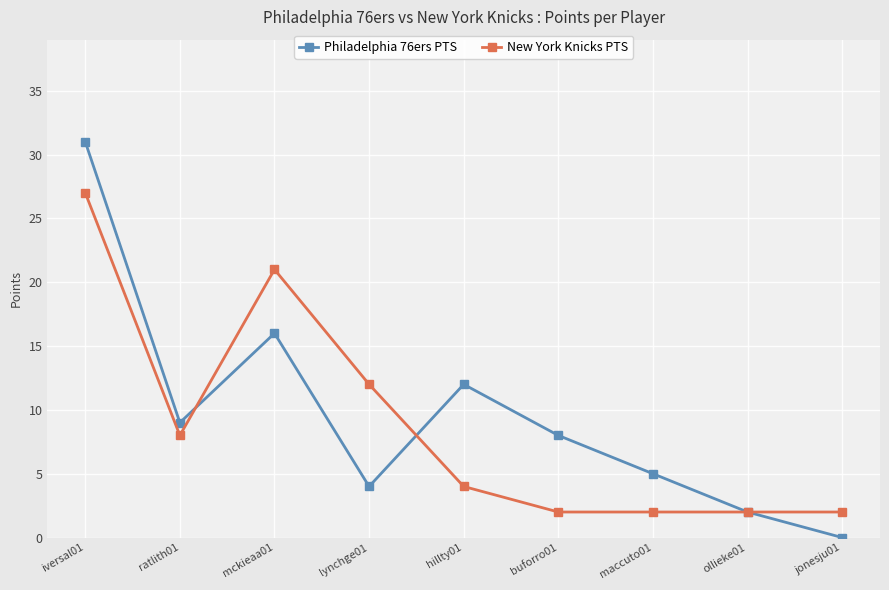

At which category is the sum across all series the highest?

iversal01